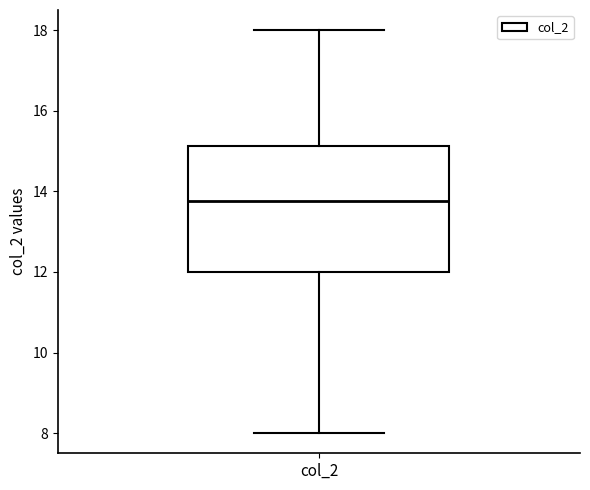

Transcribe this box plot: give where the median line is, the range the box spans, and where the two whiskers end, as read against the y-axis. The values are not printed on the chart, so give them approximately, as read against the axis.

median 13.8, box 12.0 to 15.2, whiskers 8.0 to 18.0